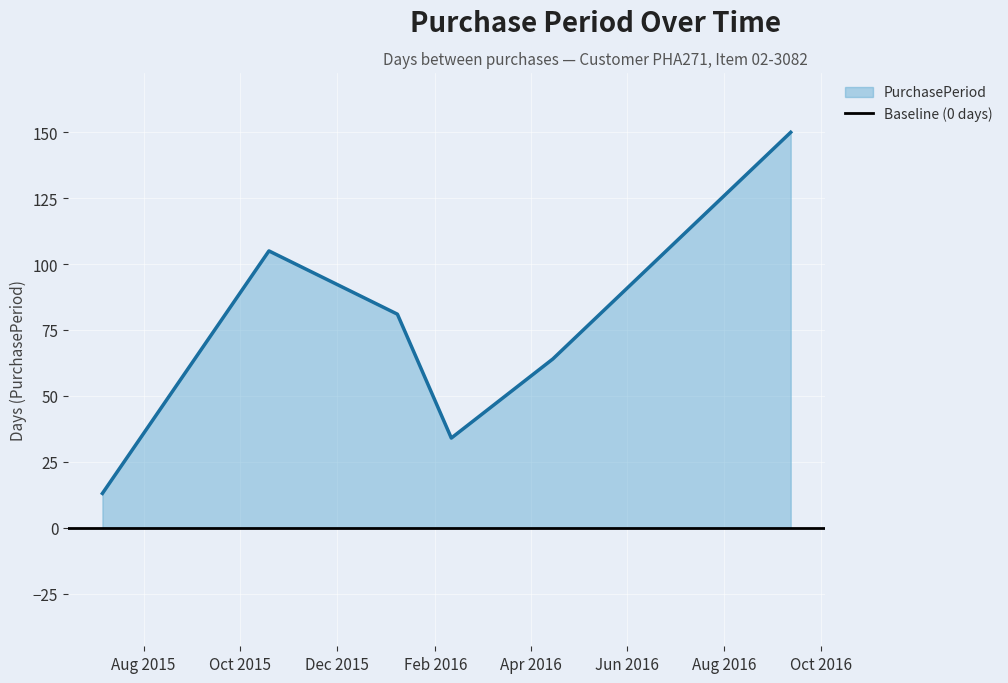

What position from the left is 2016-04-15?

5